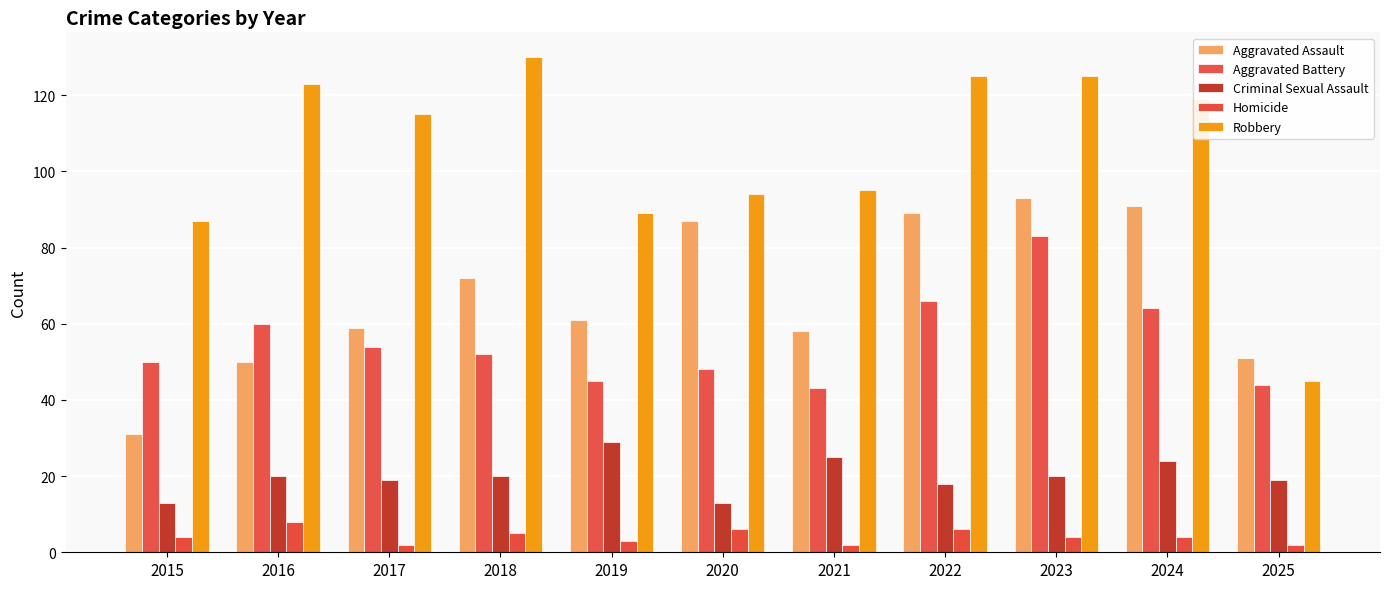

Reading left to right, transcribe all the data shown in this chart.

Aggravated Assault: 2015=31	2016=50	2017=59	2018=72	2019=61	2020=87	2021=58	2022=89	2023=93	2024=91	2025=51
Aggravated Battery: 2015=50	2016=60	2017=54	2018=52	2019=45	2020=48	2021=43	2022=66	2023=83	2024=64	2025=44
Criminal Sexual Assault: 2015=13	2016=20	2017=19	2018=20	2019=29	2020=13	2021=25	2022=18	2023=20	2024=24	2025=19
Homicide: 2015=4	2016=8	2017=2	2018=5	2019=3	2020=6	2021=2	2022=6	2023=4	2024=4	2025=2
Robbery: 2015=87	2016=123	2017=115	2018=130	2019=89	2020=94	2021=95	2022=125	2023=125	2024=119	2025=45